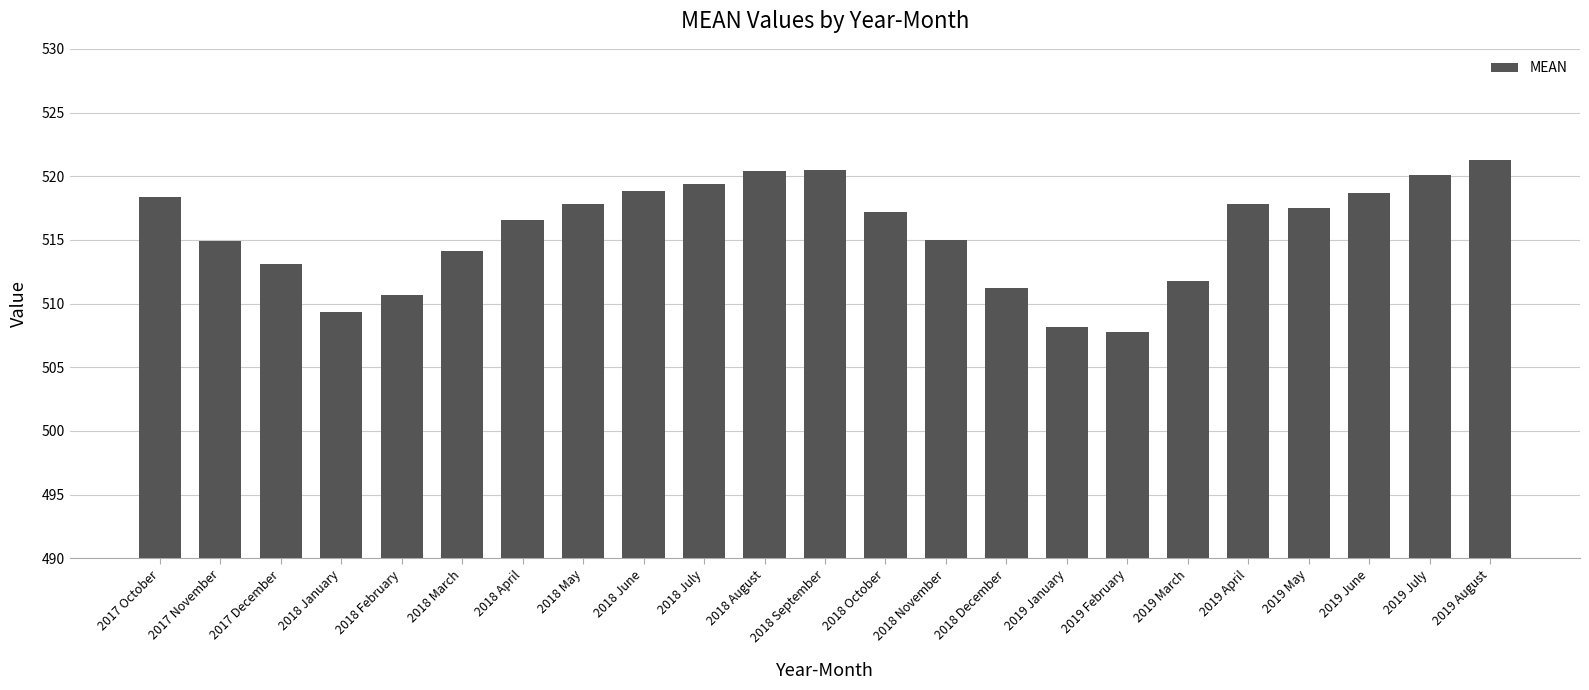

Are the bars horizontal?

No